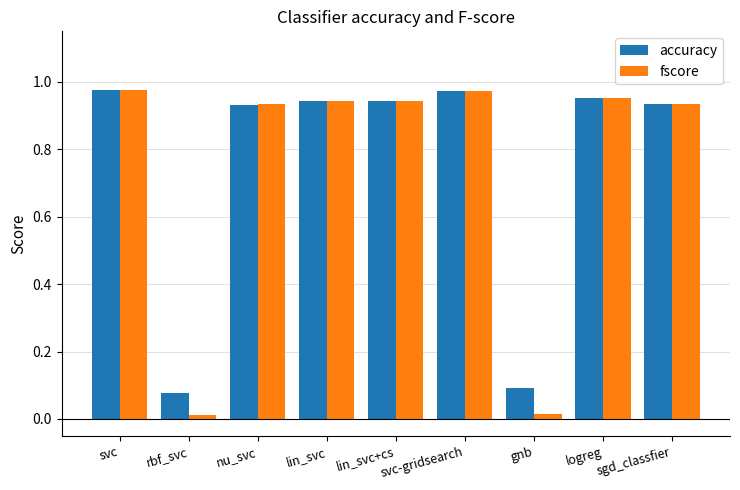

At rbf_svc, list the series in order from largest to smallest.

accuracy, fscore